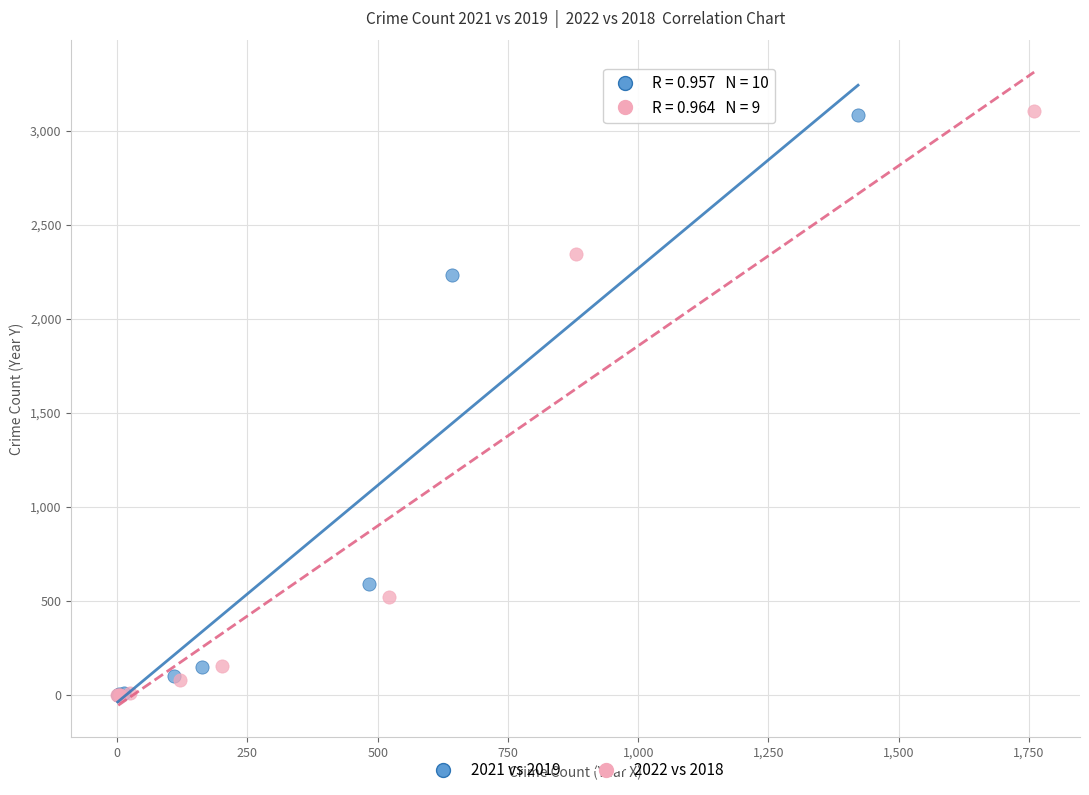

Which series has the largest Y range (max minus min)?

2022 vs 2018